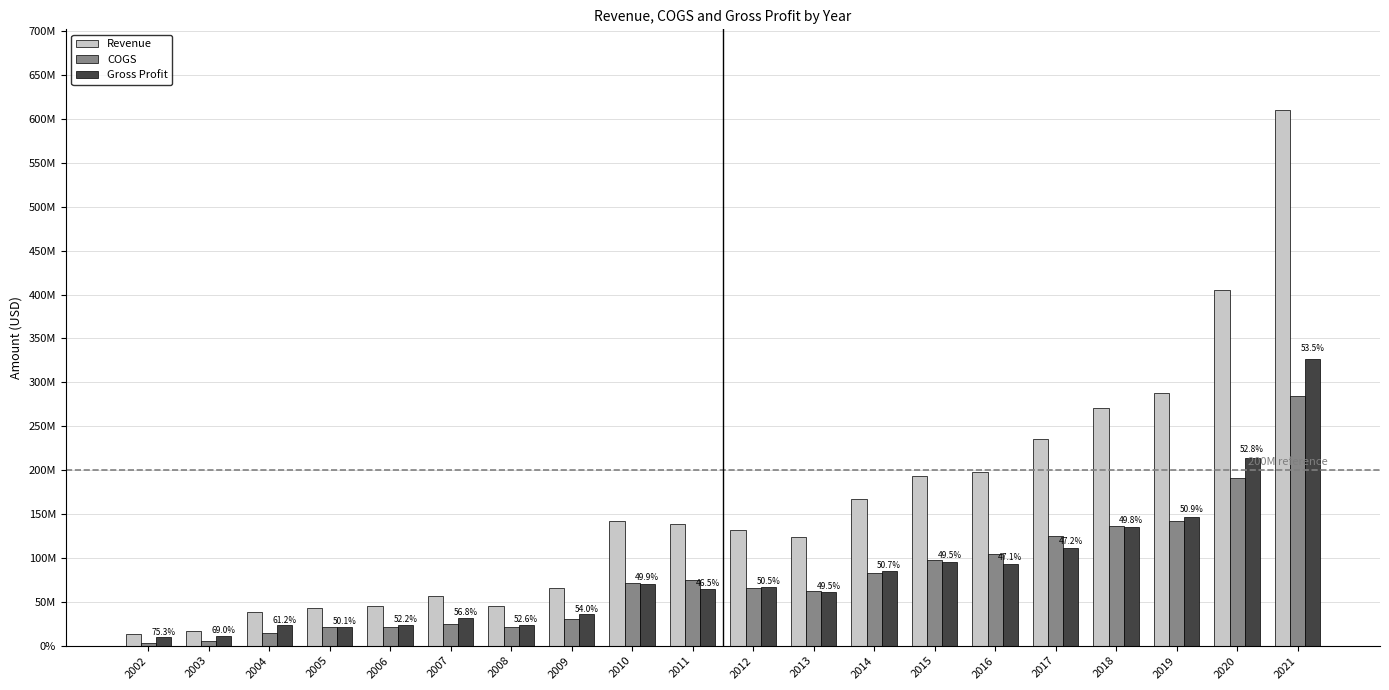

Does the chart contain stacked bars?

No